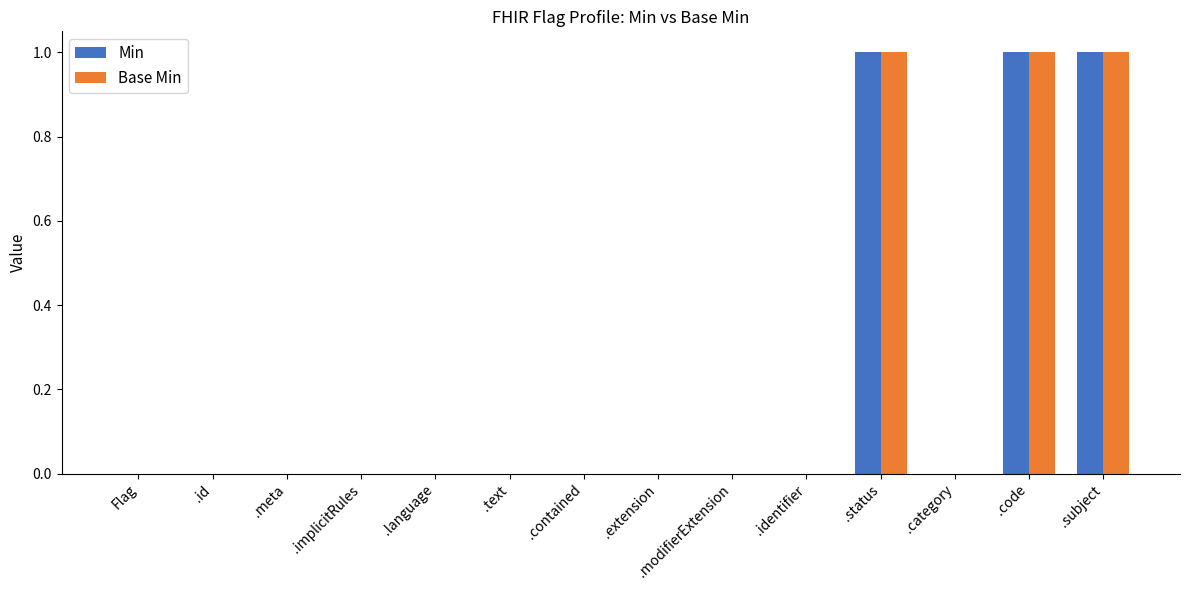

True or false: Base Min has a value of 1 at .subject.

True